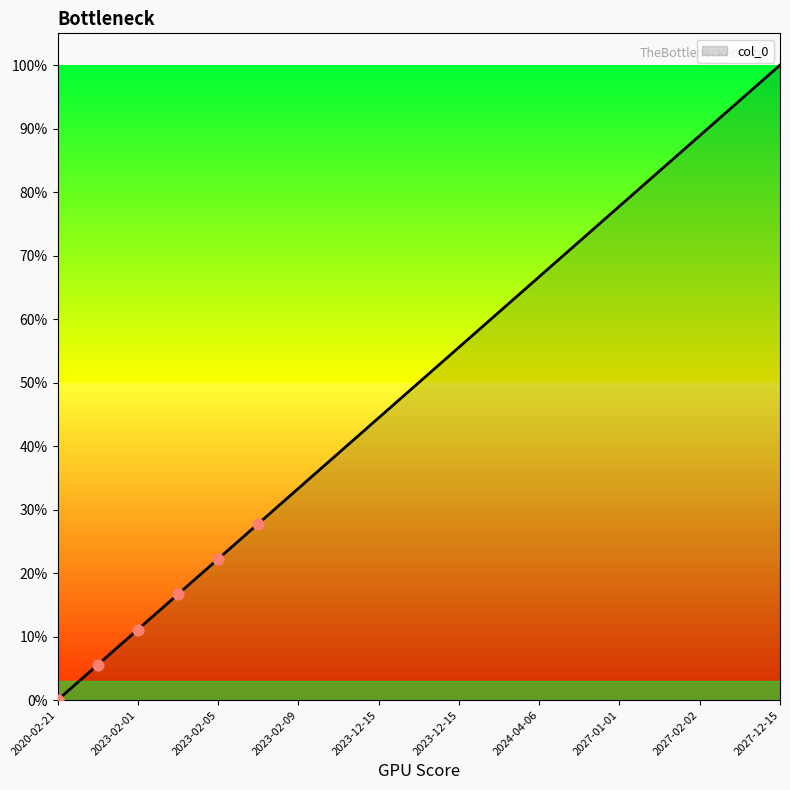

What is the maximum value shown in the chart?

100.0